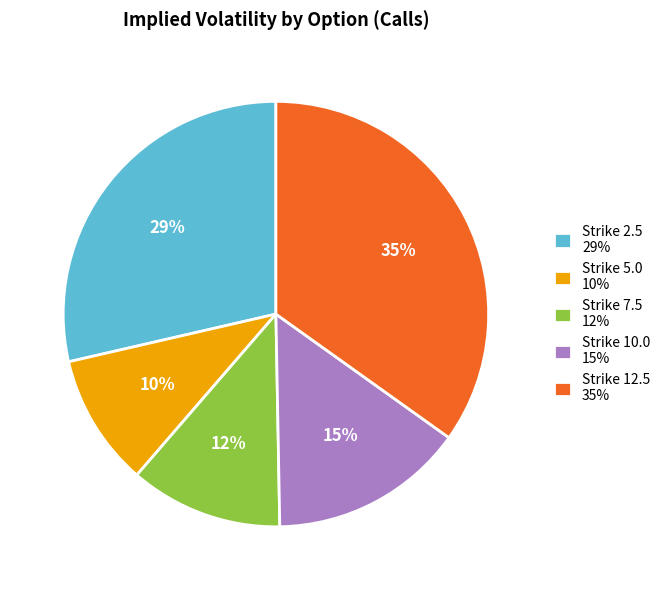

What is the ratio of the value at Strike 5.0 10% to the value at Strike 12.5 35%?

0.3